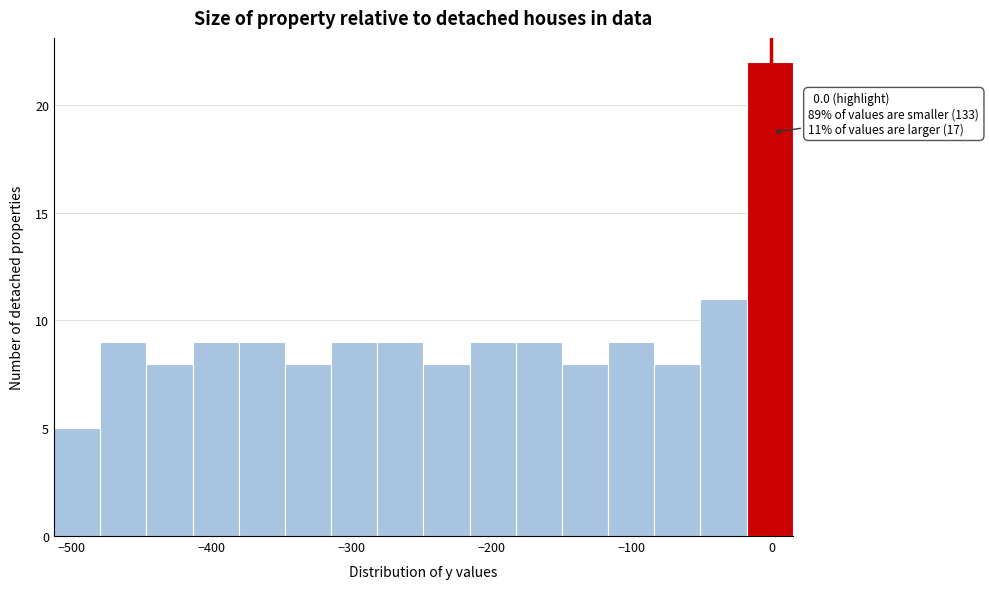

Around what value on the x-axis is the tallest bar? Give the approximate position of its centre, as read against the axis.

0